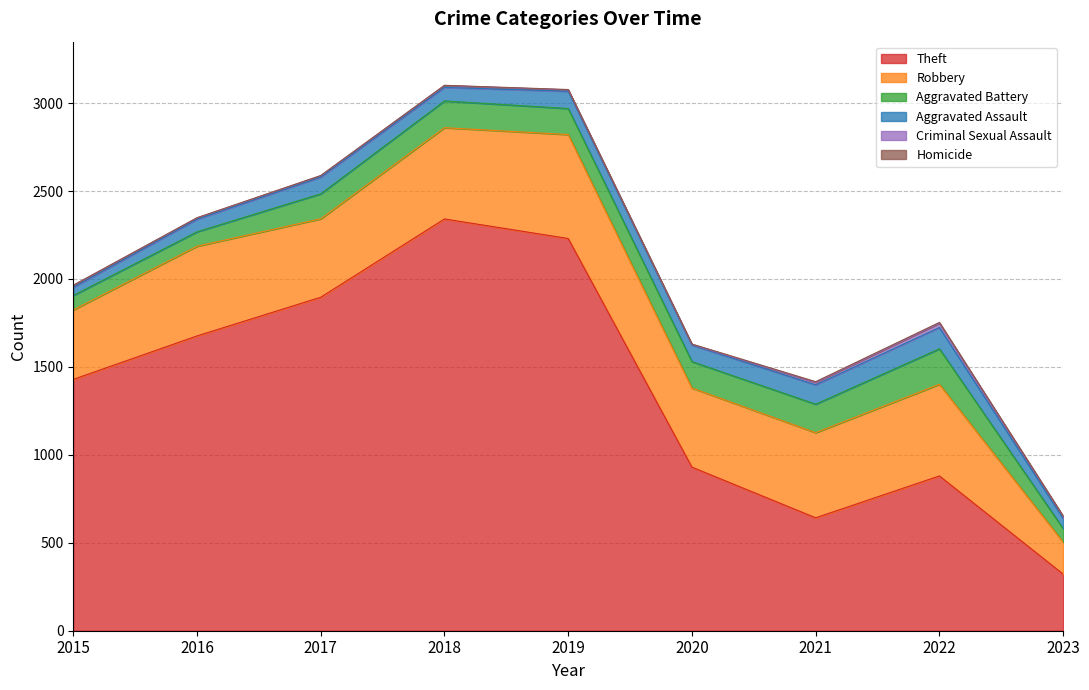

What is the average value of the Robbery series?

455